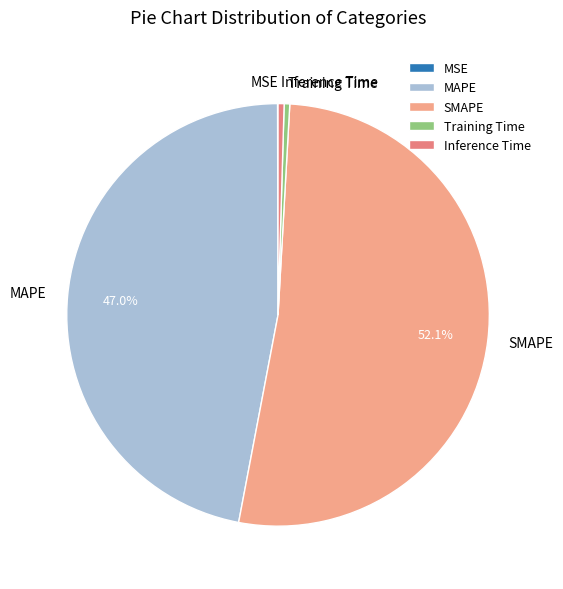

What portion of the pie excludes MAPE?

53.0%